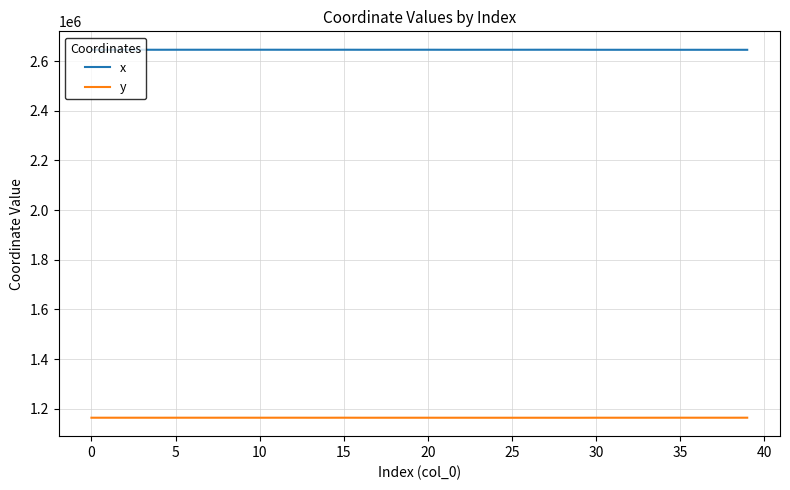

List the series in order of their peak value, highest first.

x, y